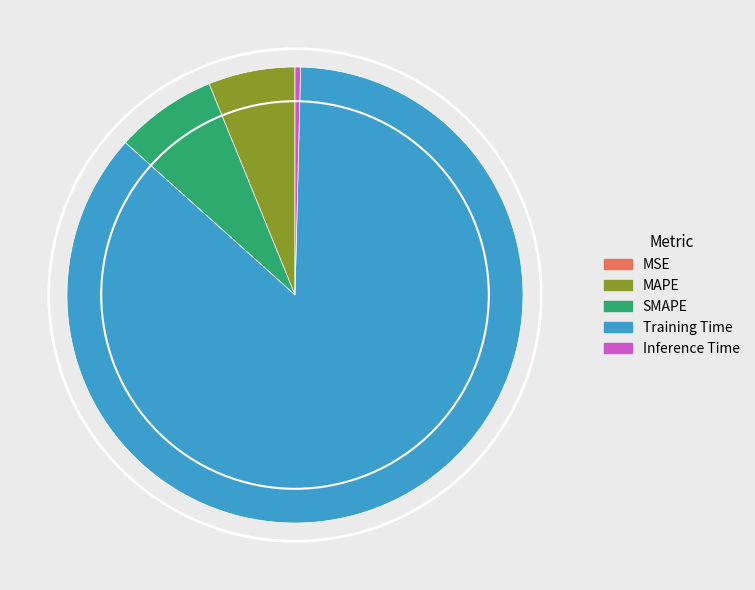

Which slice is the largest?

Training Time